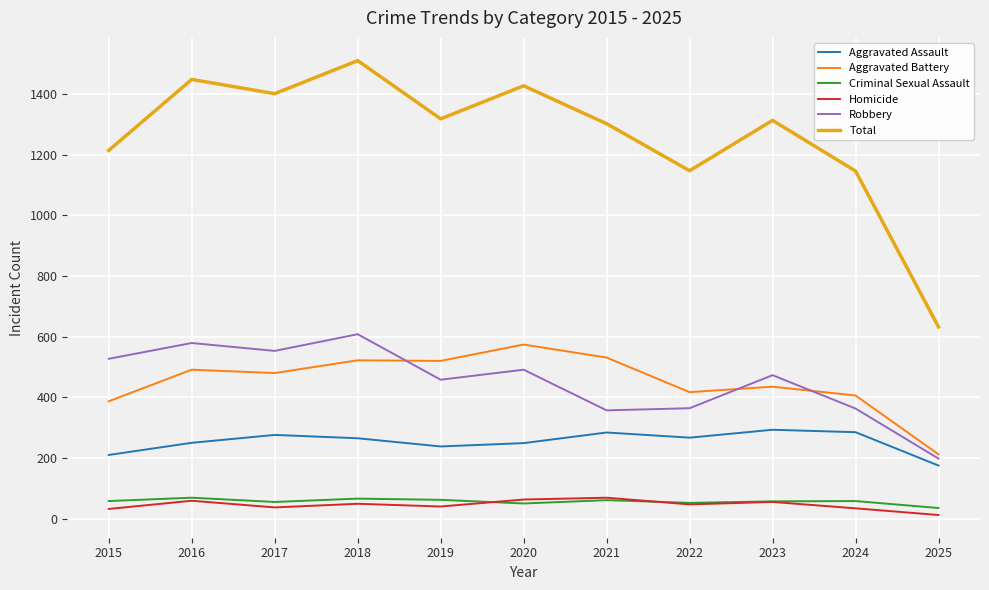

The Criminal Sexual Assault series shows 69 at 2016. True or false?

True